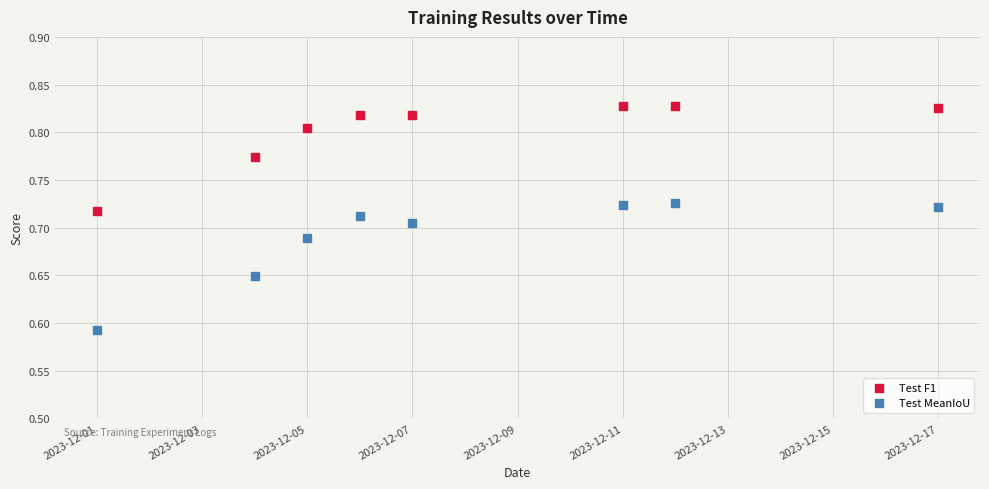

Which series contains the lowest Y value?

Test MeanIoU